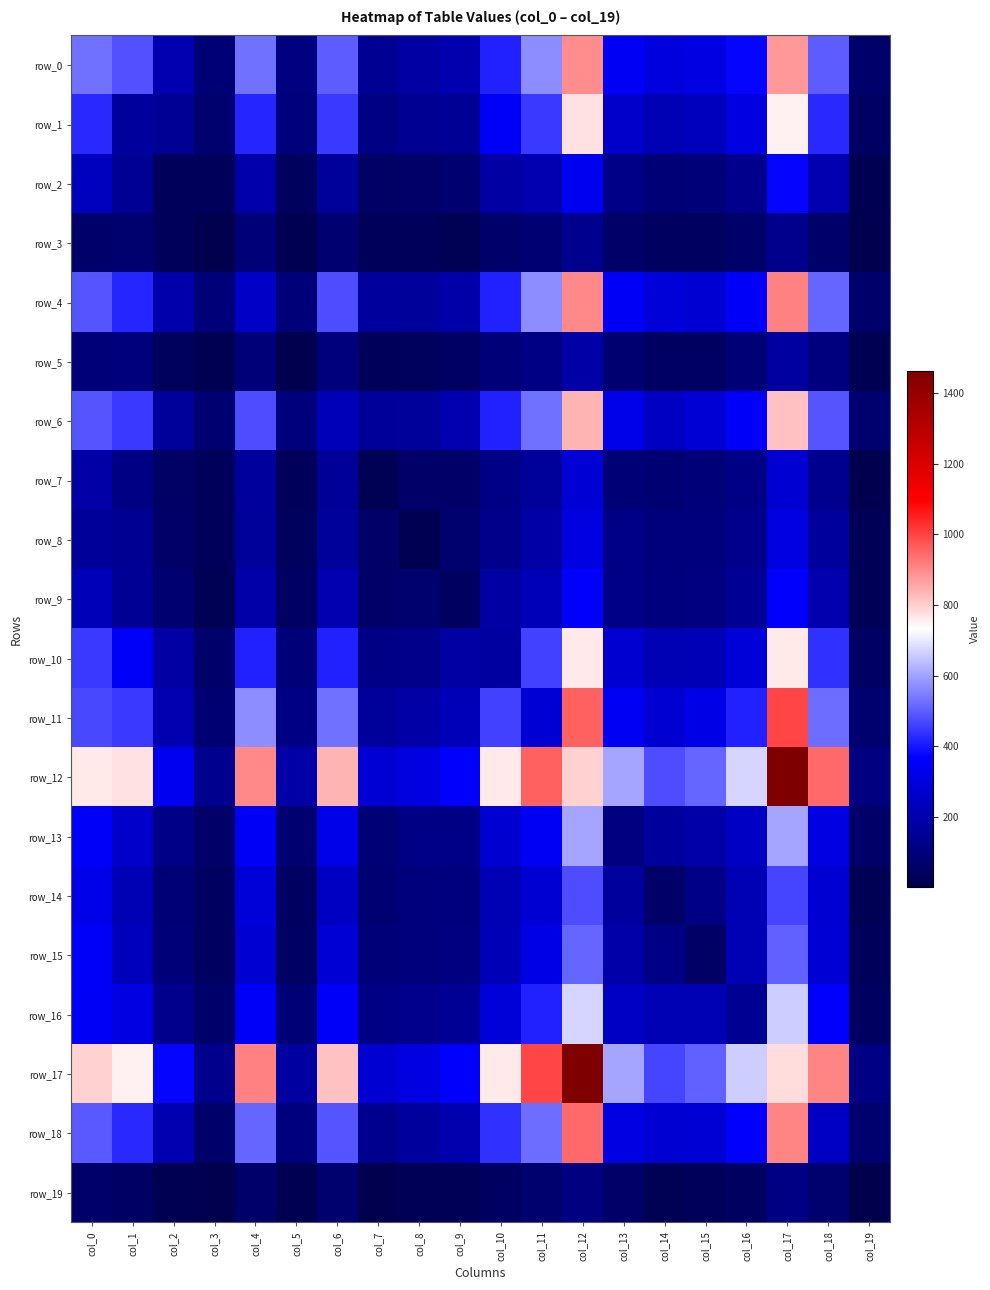

At col_14, list the series in order from largest to smallest.

row_12, row_17, row_0, row_4, row_11, row_18, row_6, row_16, row_10, row_1, row_13, row_15, row_9, row_8, row_2, row_7, row_14, row_5, row_3, row_19